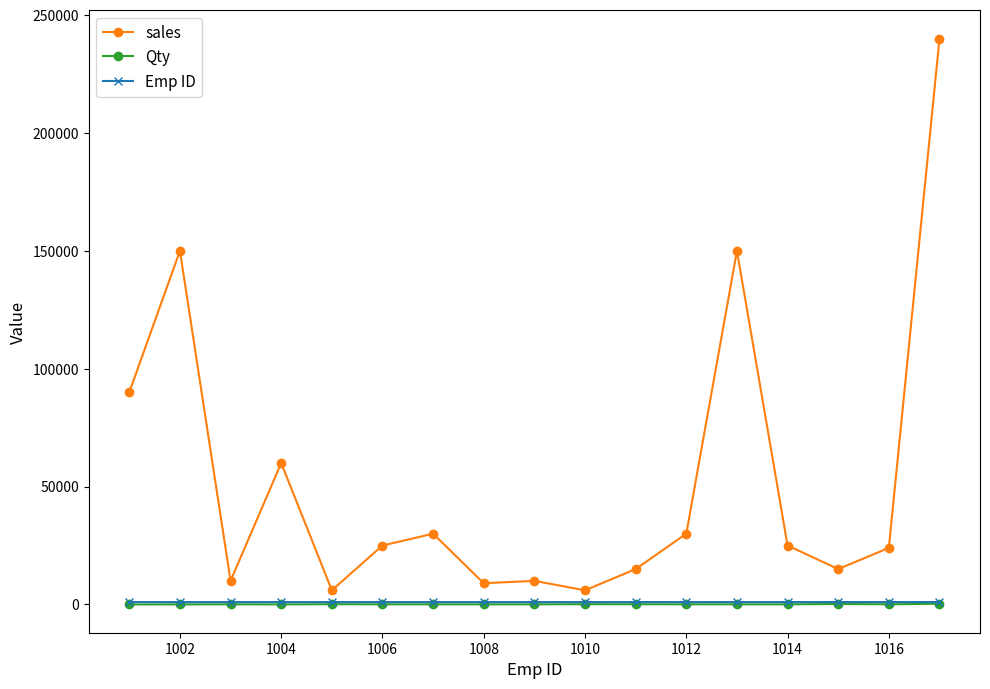

True or false: Qty has more than 1 interior local peaks.

True